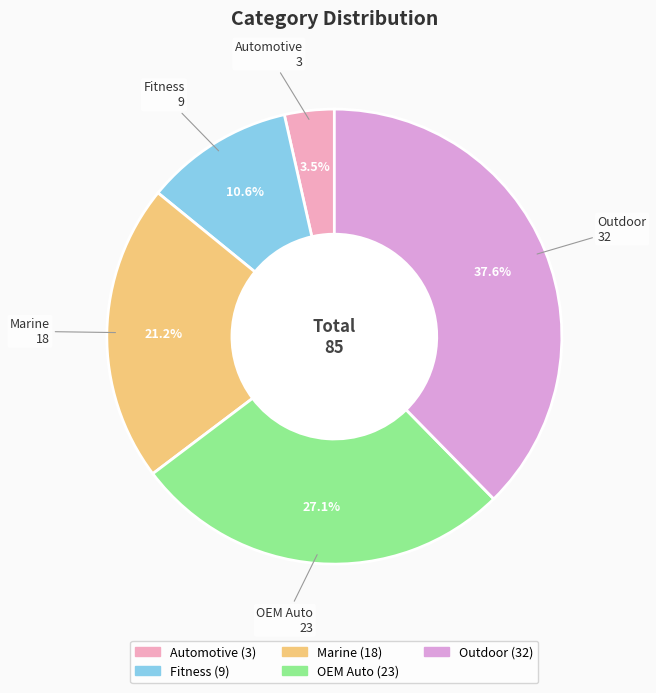

Combined, do Outdoor and Automotive account for over 50%?

No